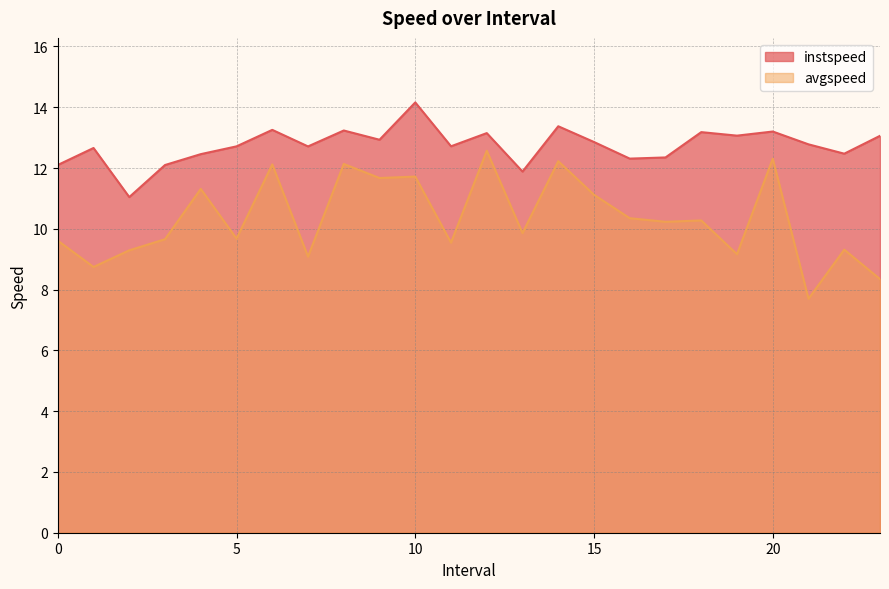

What is the highest value of the instspeed series?

14.2